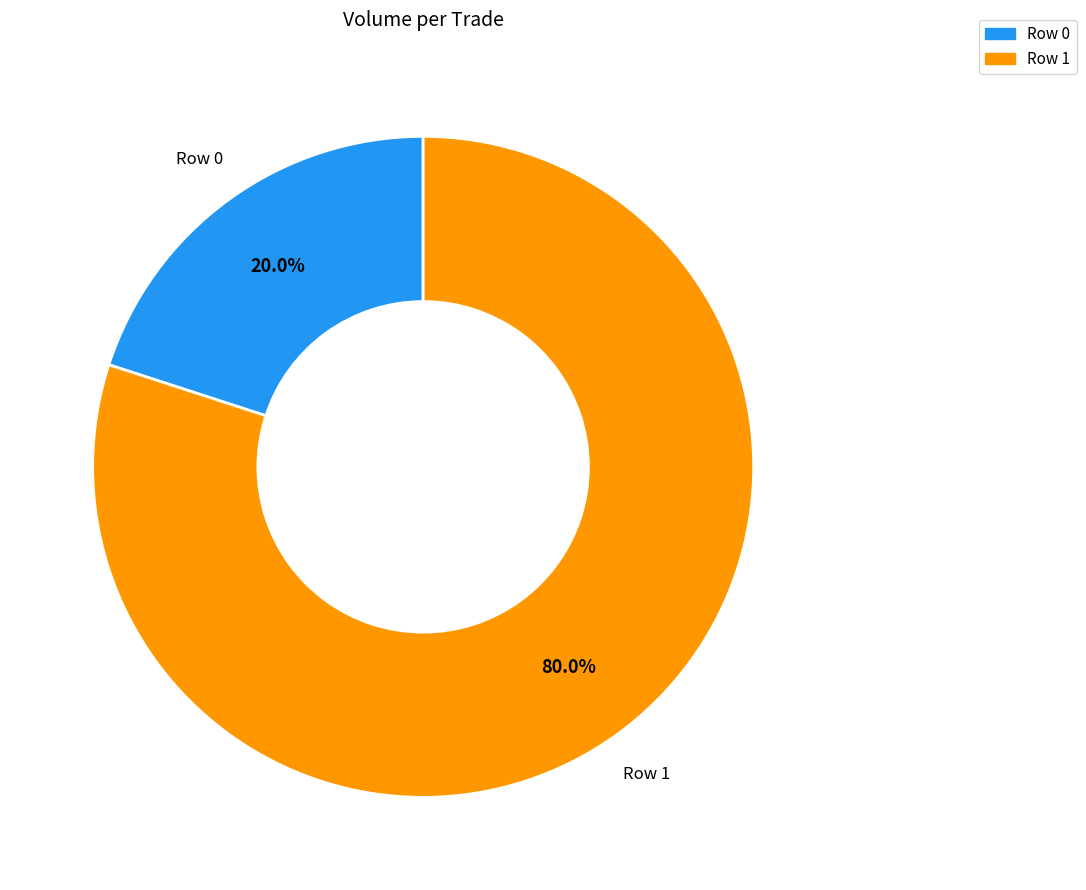

The Row 1 slice represents 68% of the pie. True or false?

False